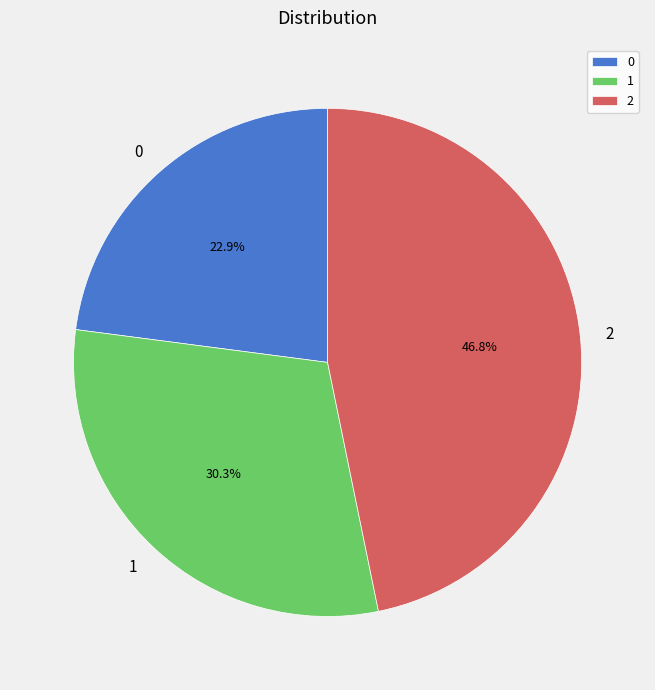

To the nearest percent, what percentage of the pie is 2?

47%